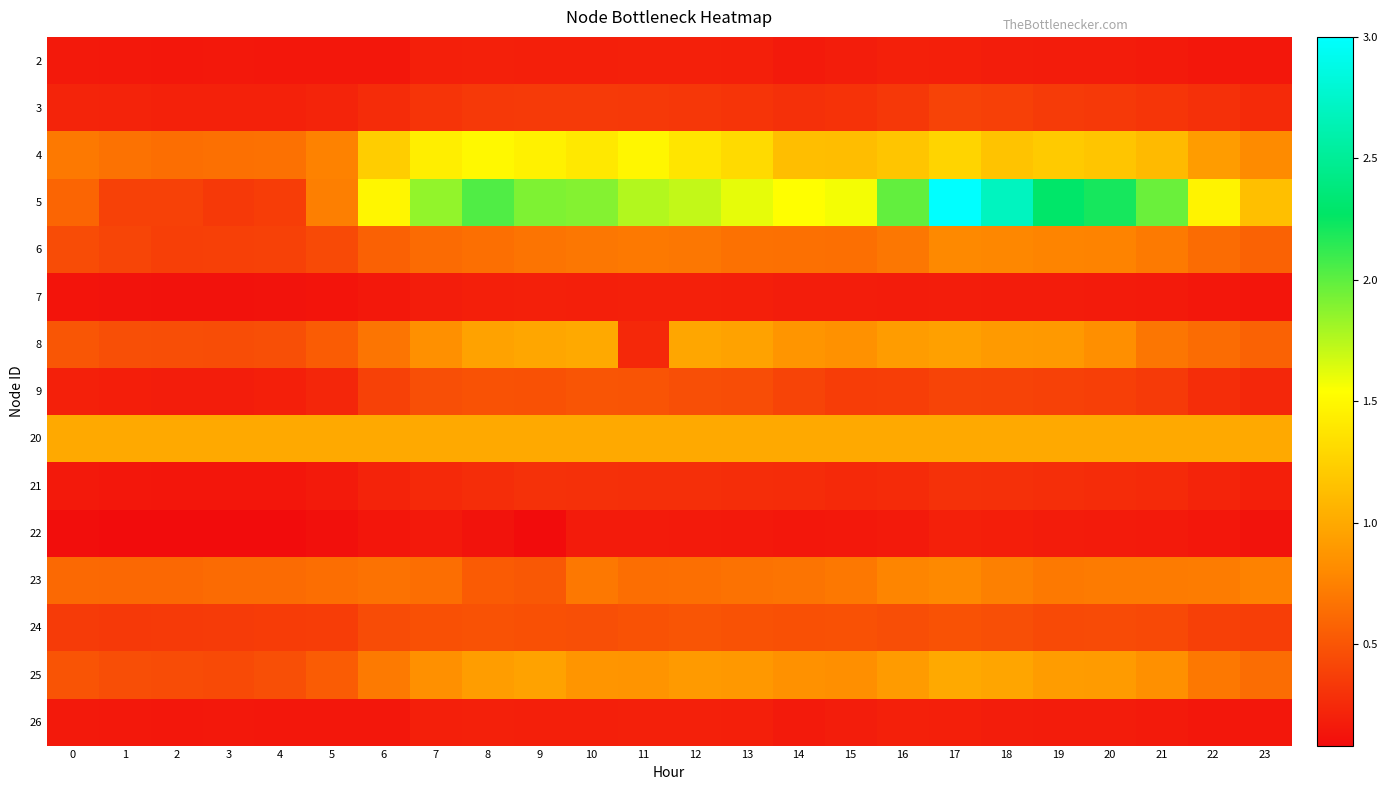

Rank the series by their maximum value, from lowest to highest.

2, 7, 22, 26, 21, 3, 9, 24, 6, 23, 8, 20, 25, 4, 5